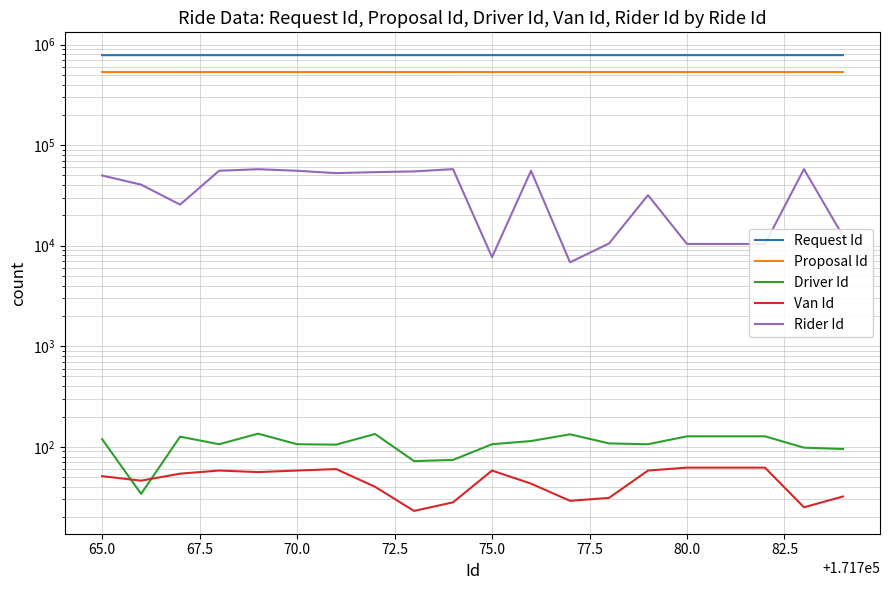

What is the spread (max minus min) of values at 70.0?

786056